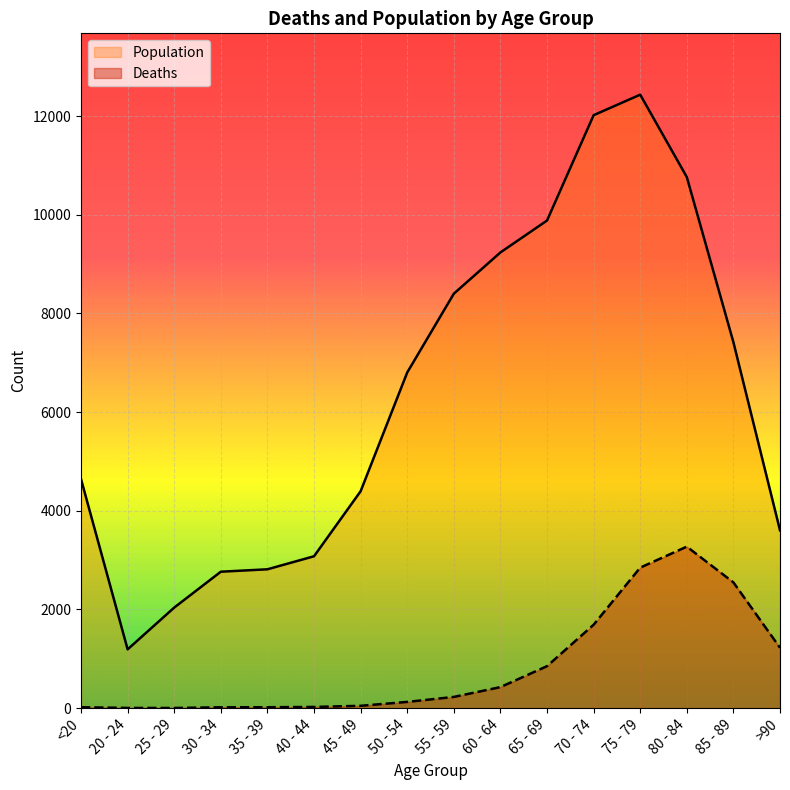

How many lines are shown in the chart?

2